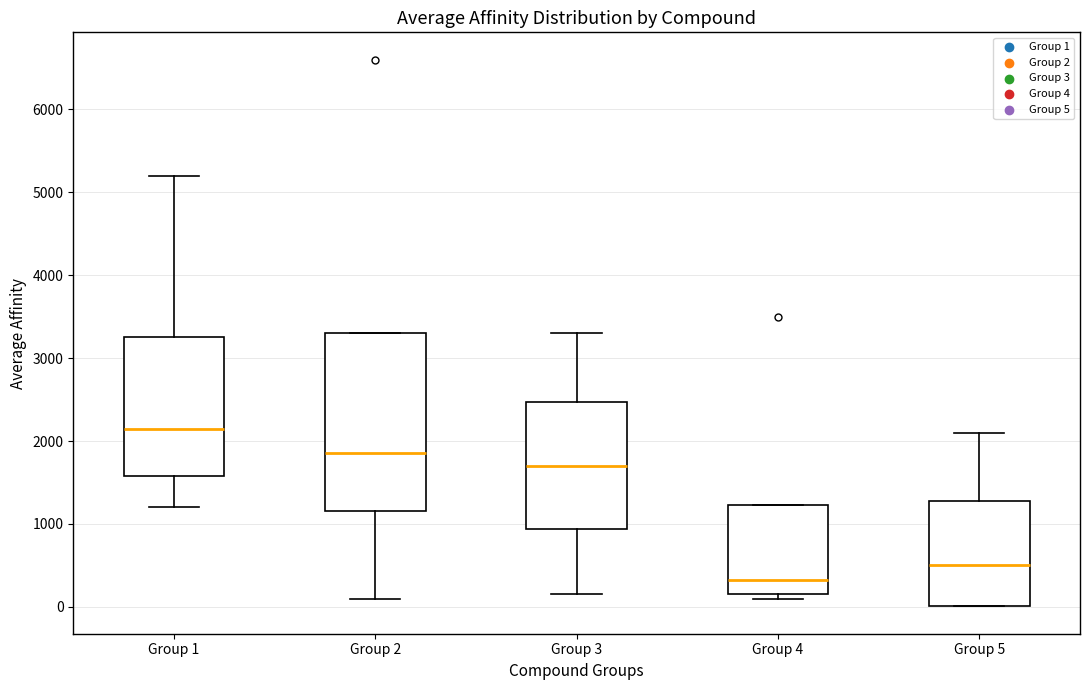

Where is the lower edge of the box for Group 5 on the y-axis? The values are not printed on the chart, so give them approximately, as read against the axis.

0